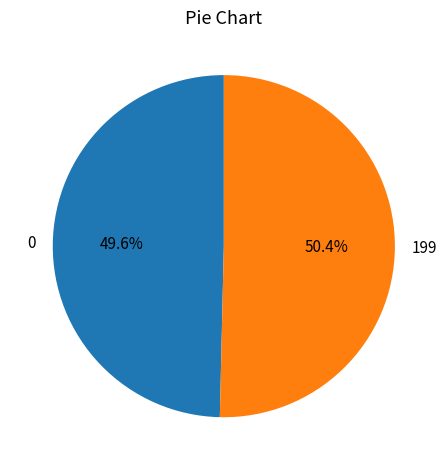

To the nearest percent, what is the average slice percentage?

50%